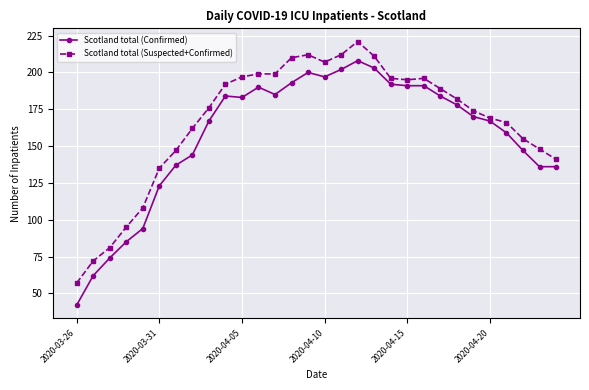

List the series in order of their overall mean, highest first.

Scotland total (Suspected+Confirmed), Scotland total (Confirmed)